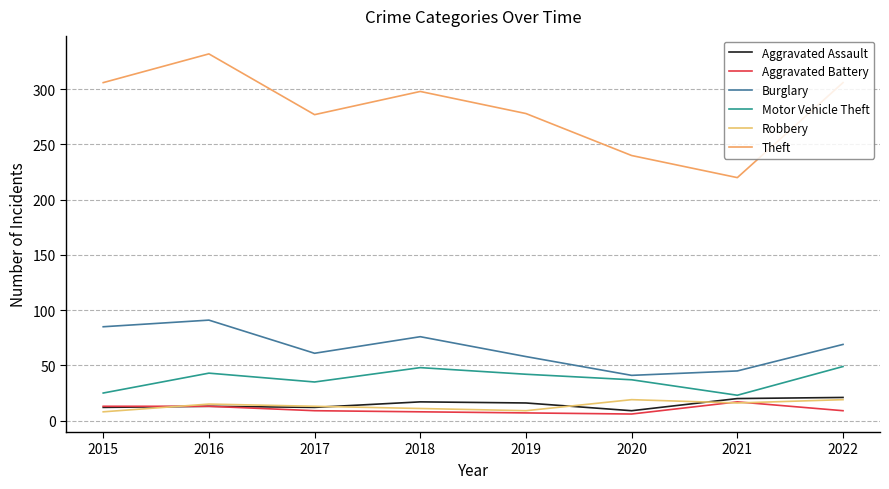

True or false: Burglary and Aggravated Assault cross at least once.

False